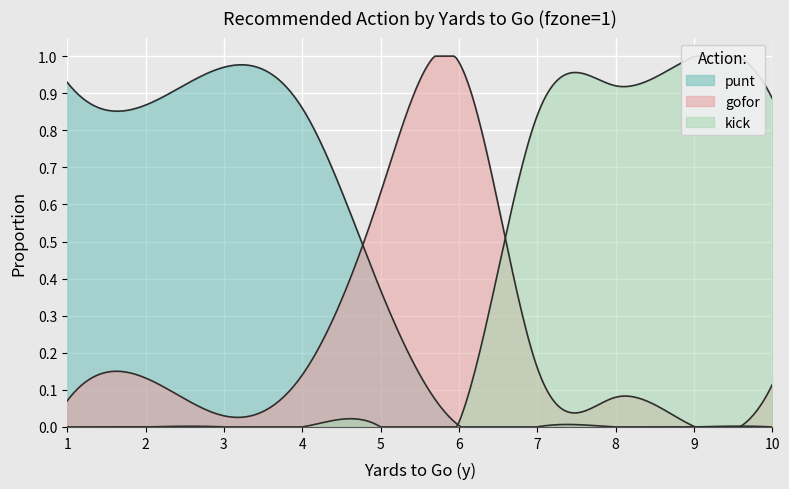

List the labels in order of punt value, smallest first.

7, 8, 9, 10, 6, 5, 4, 2, 1, 3